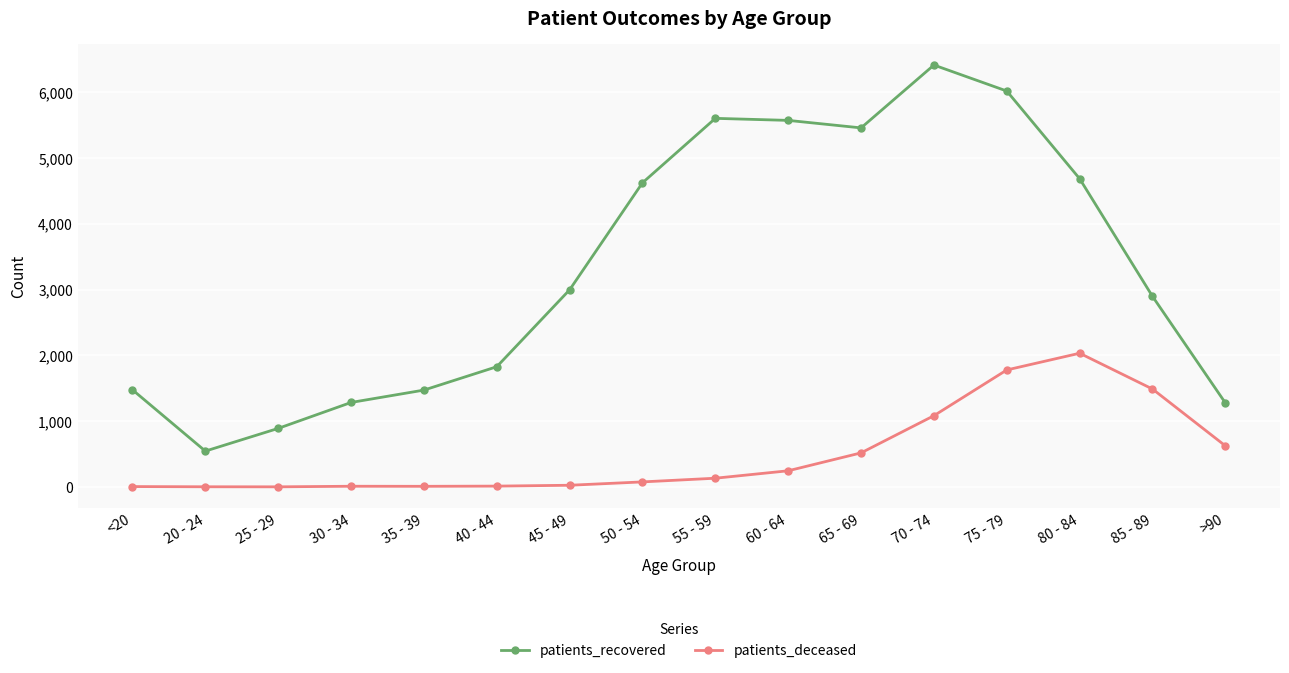

True or false: patients_recovered has a value of 1222 at 25 - 29.

False